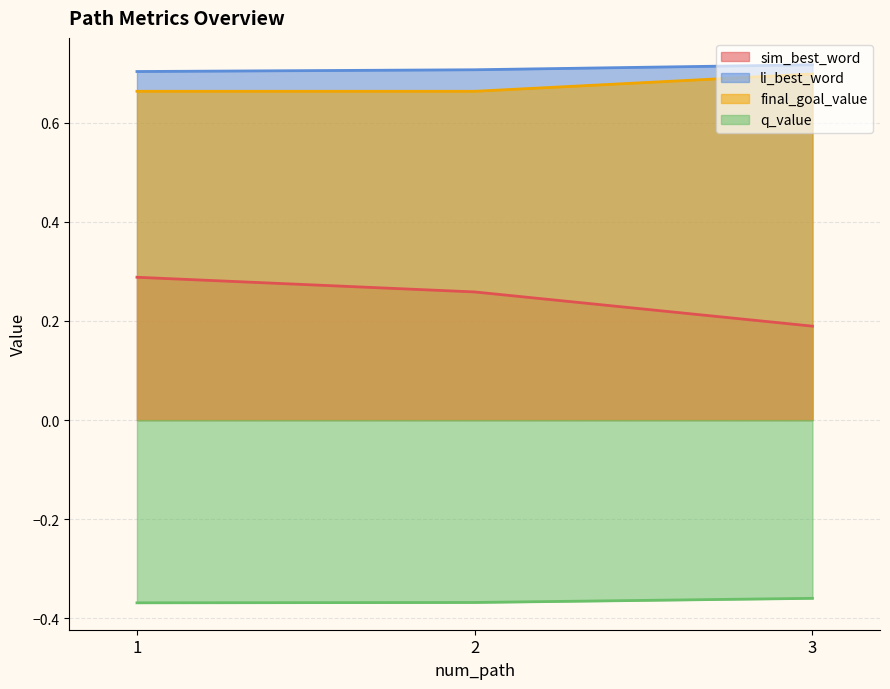

True or false: q_value has a value of -0.4 at 1.

True